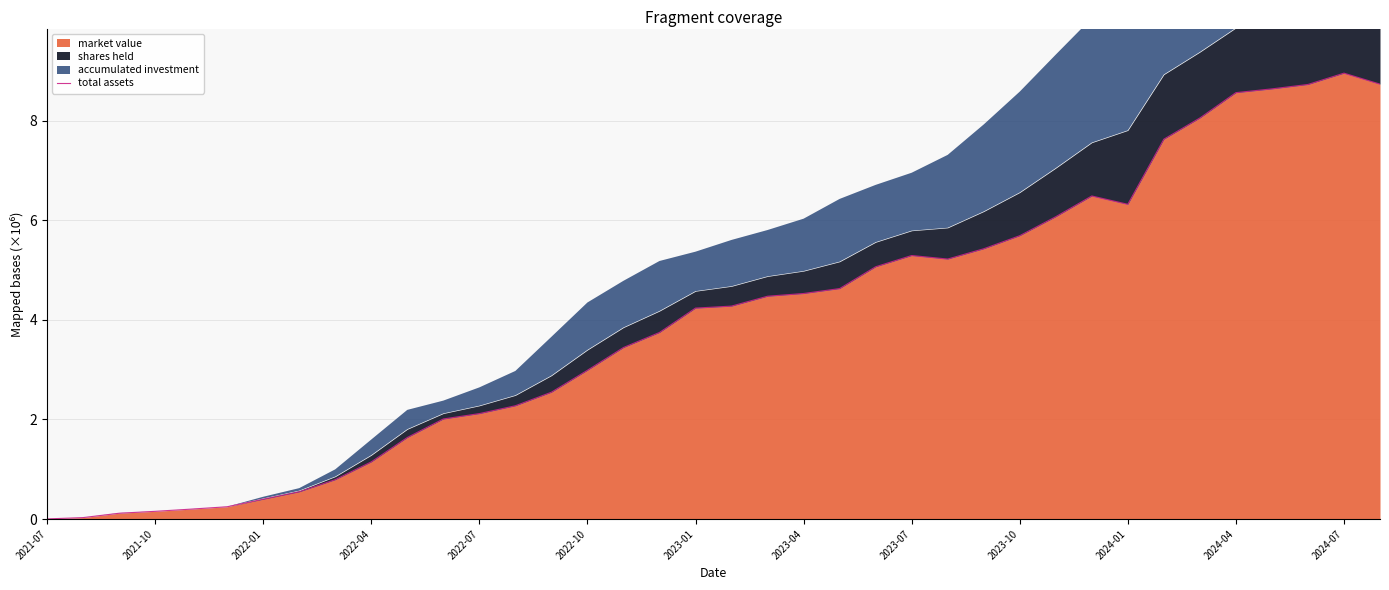

Does the chart have visible grid lines?

Yes